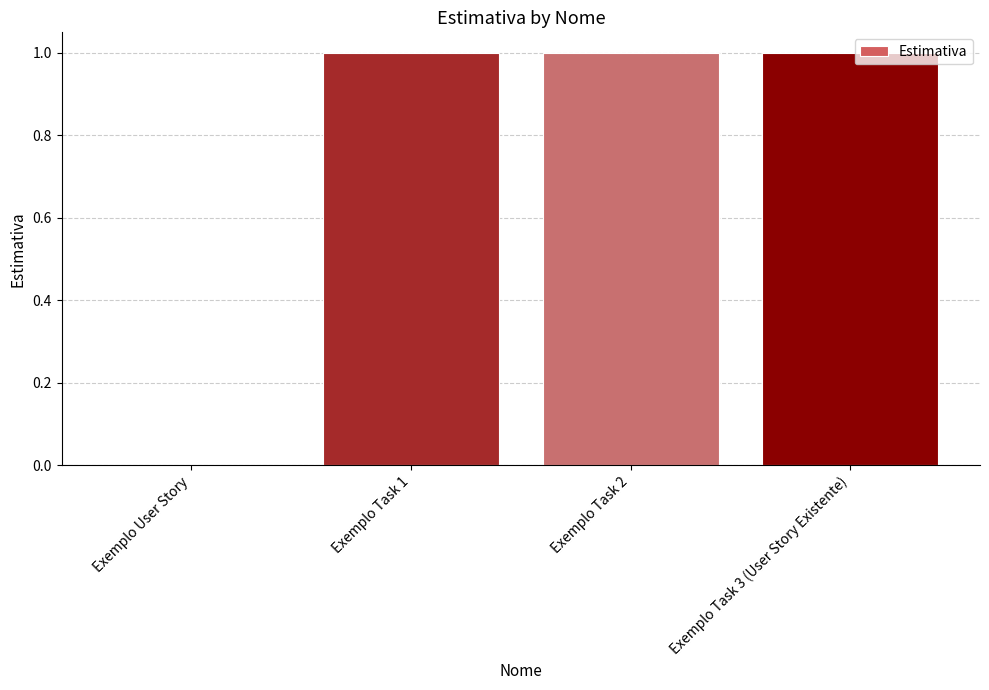

Count the values in the range 1 to 2.

3